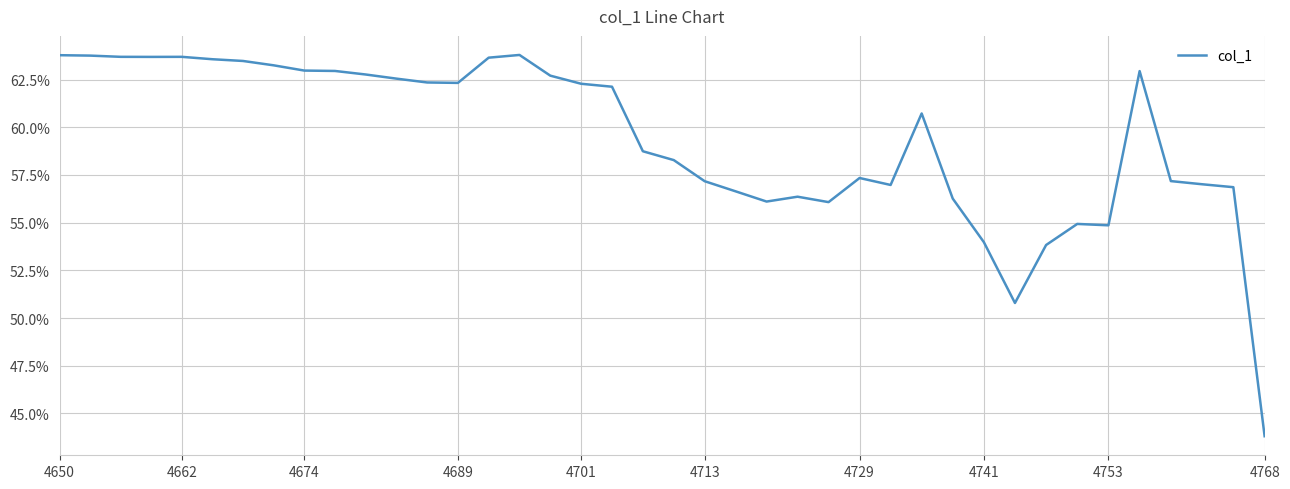

Does the chart display data point markers on the line(s)?

No